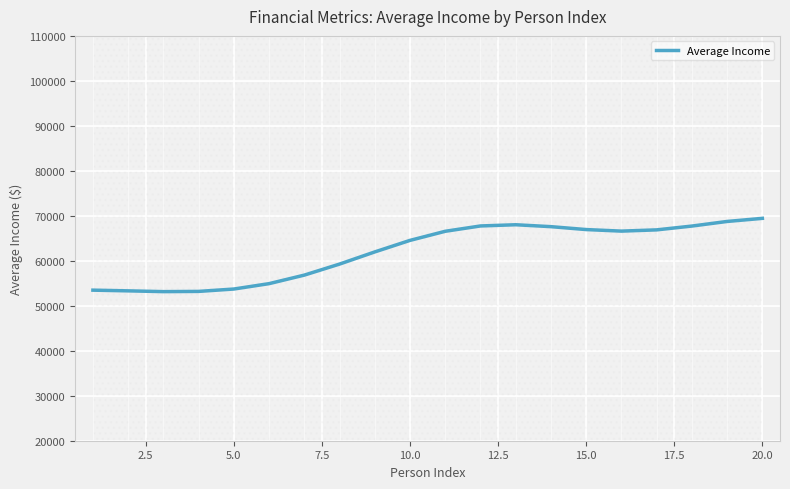

Reading left to right, transcribe all the data shown in this chart.

53473.7	53318.3	53146.8	53195.4	53724.1	54920.5	56818.5	59270.5	61974.8	64538.4	66562.0	67745.7	68013.9	67589.6	66942.7	66598.0	66875.3	67723.1	68747.2	69435.2